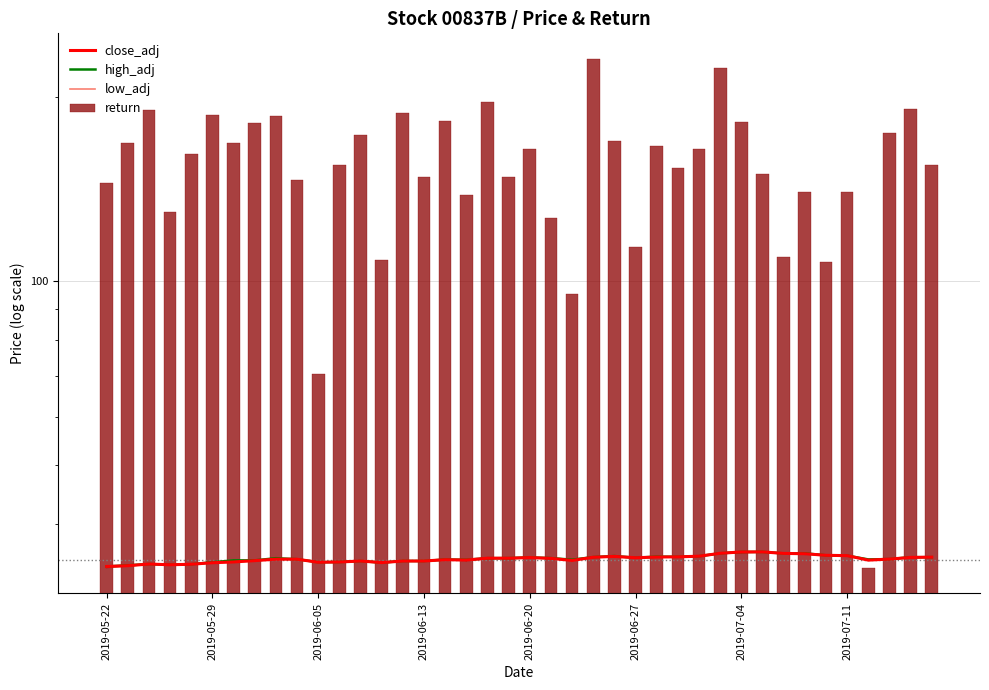

Which series has the largest range (max minus min)?

return